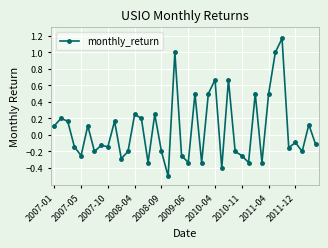

What is the difference between the maximum and minimum values?

1.7